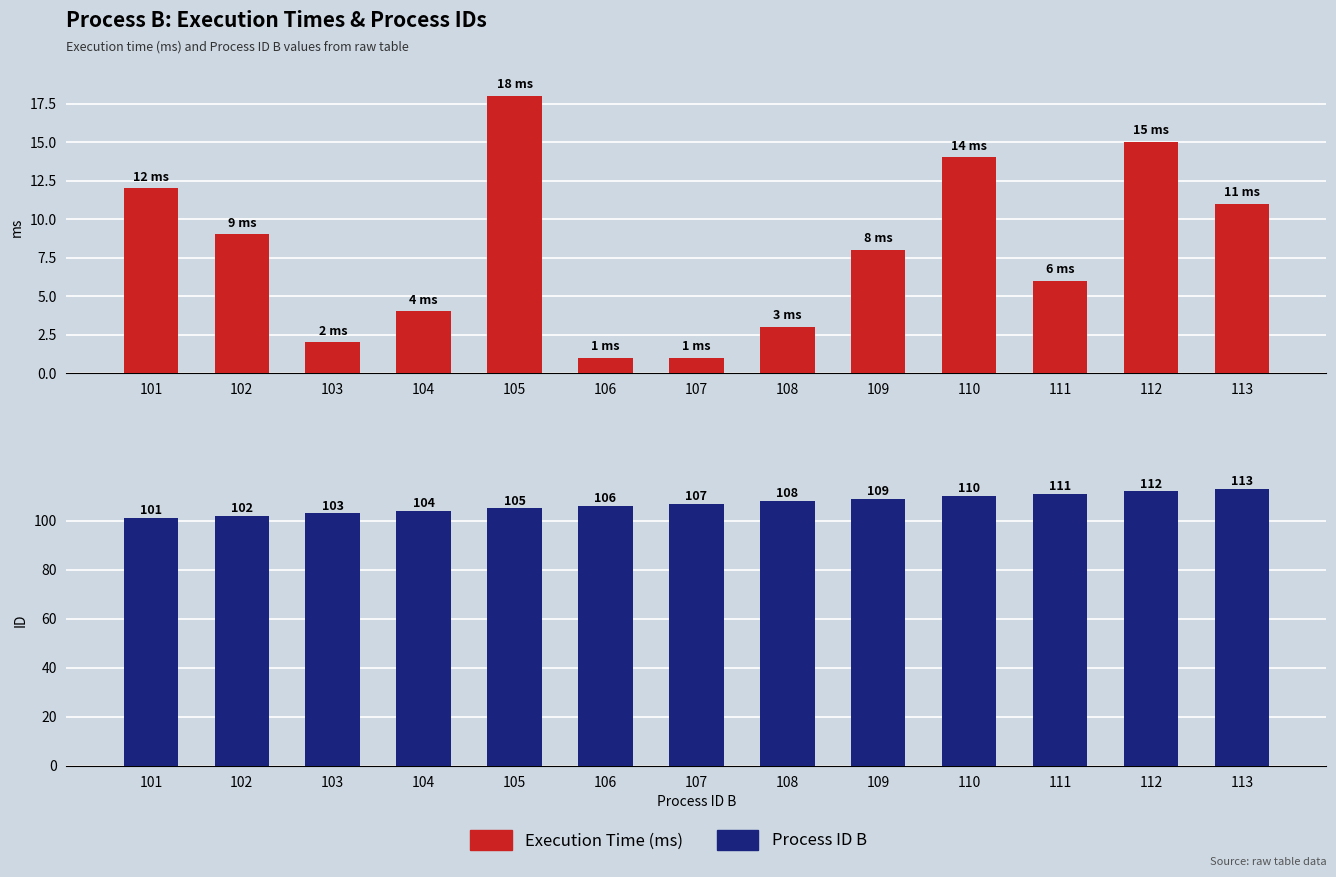

Which label corresponds to the smallest value in the chart?

106